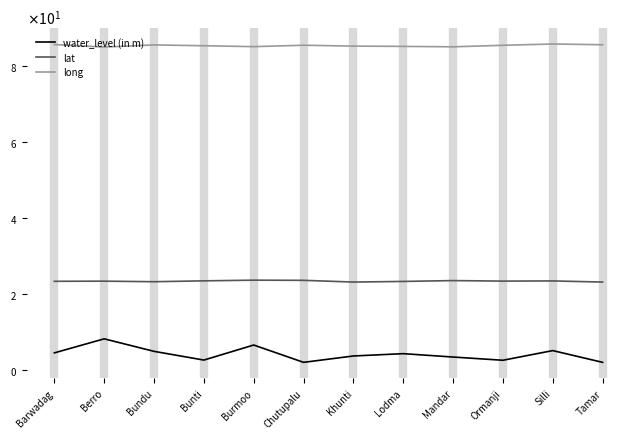

What is the sum of the lat values at Tamar and Mandar?

46.5